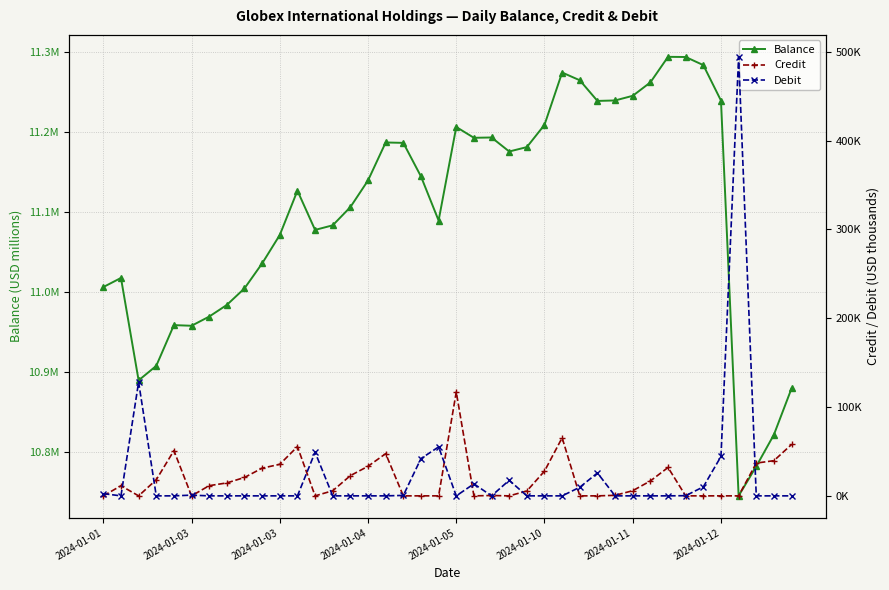

Which series has the largest range (max minus min)?

Debit